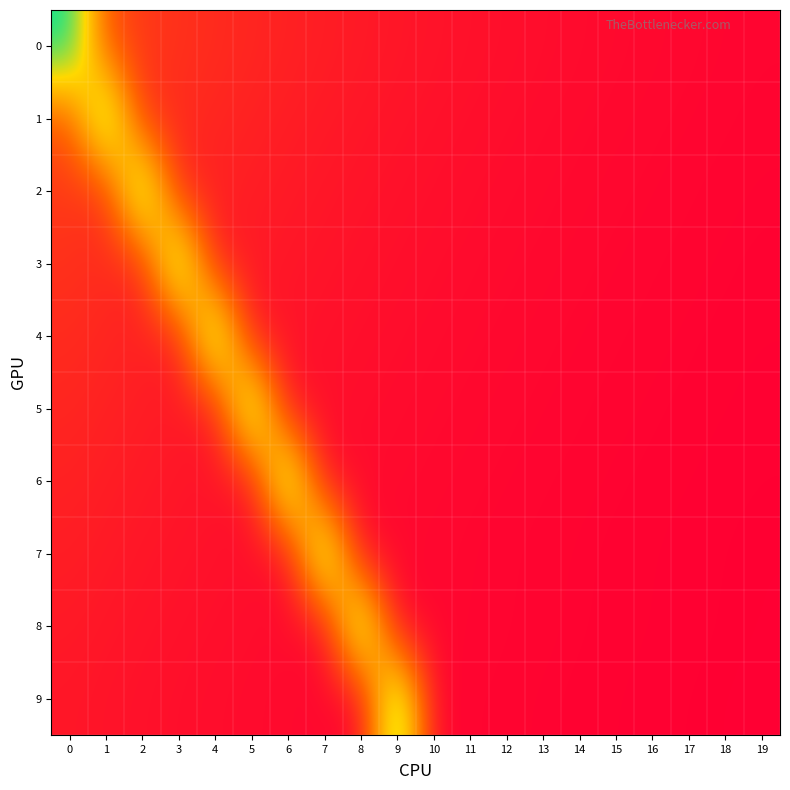

What is the total value across all series at 8?

70.5